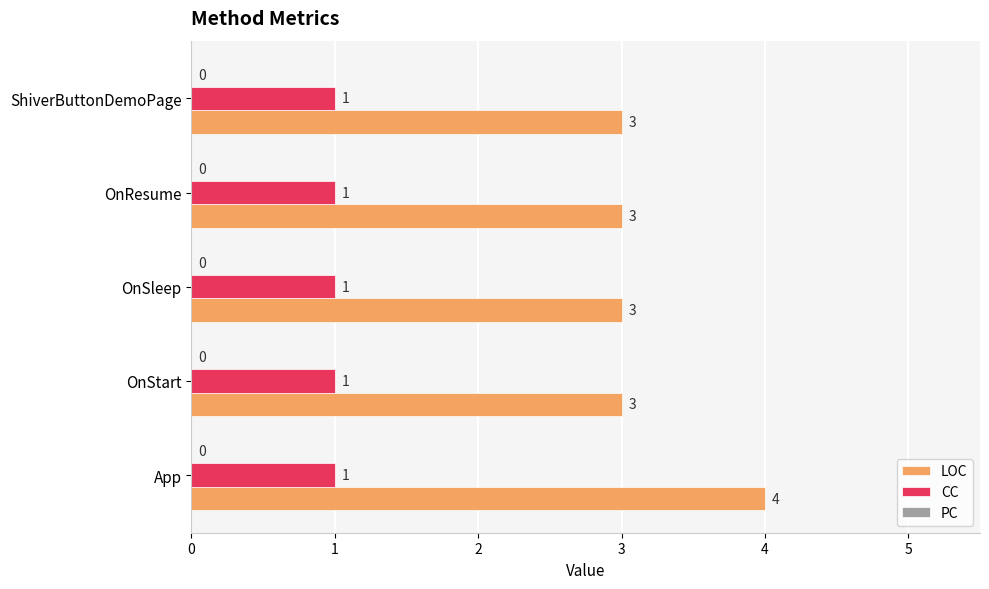

What is the sum of all LOC values?

16